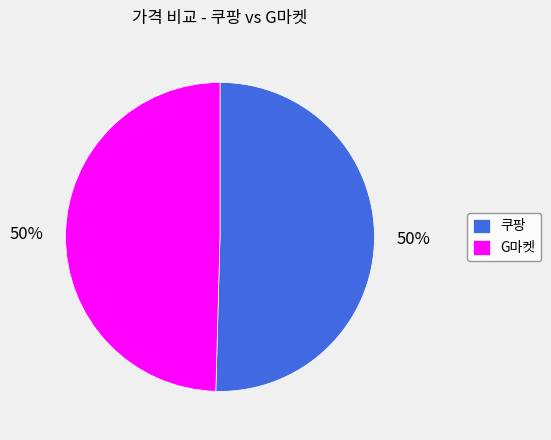

How many segments does this pie chart have?

2